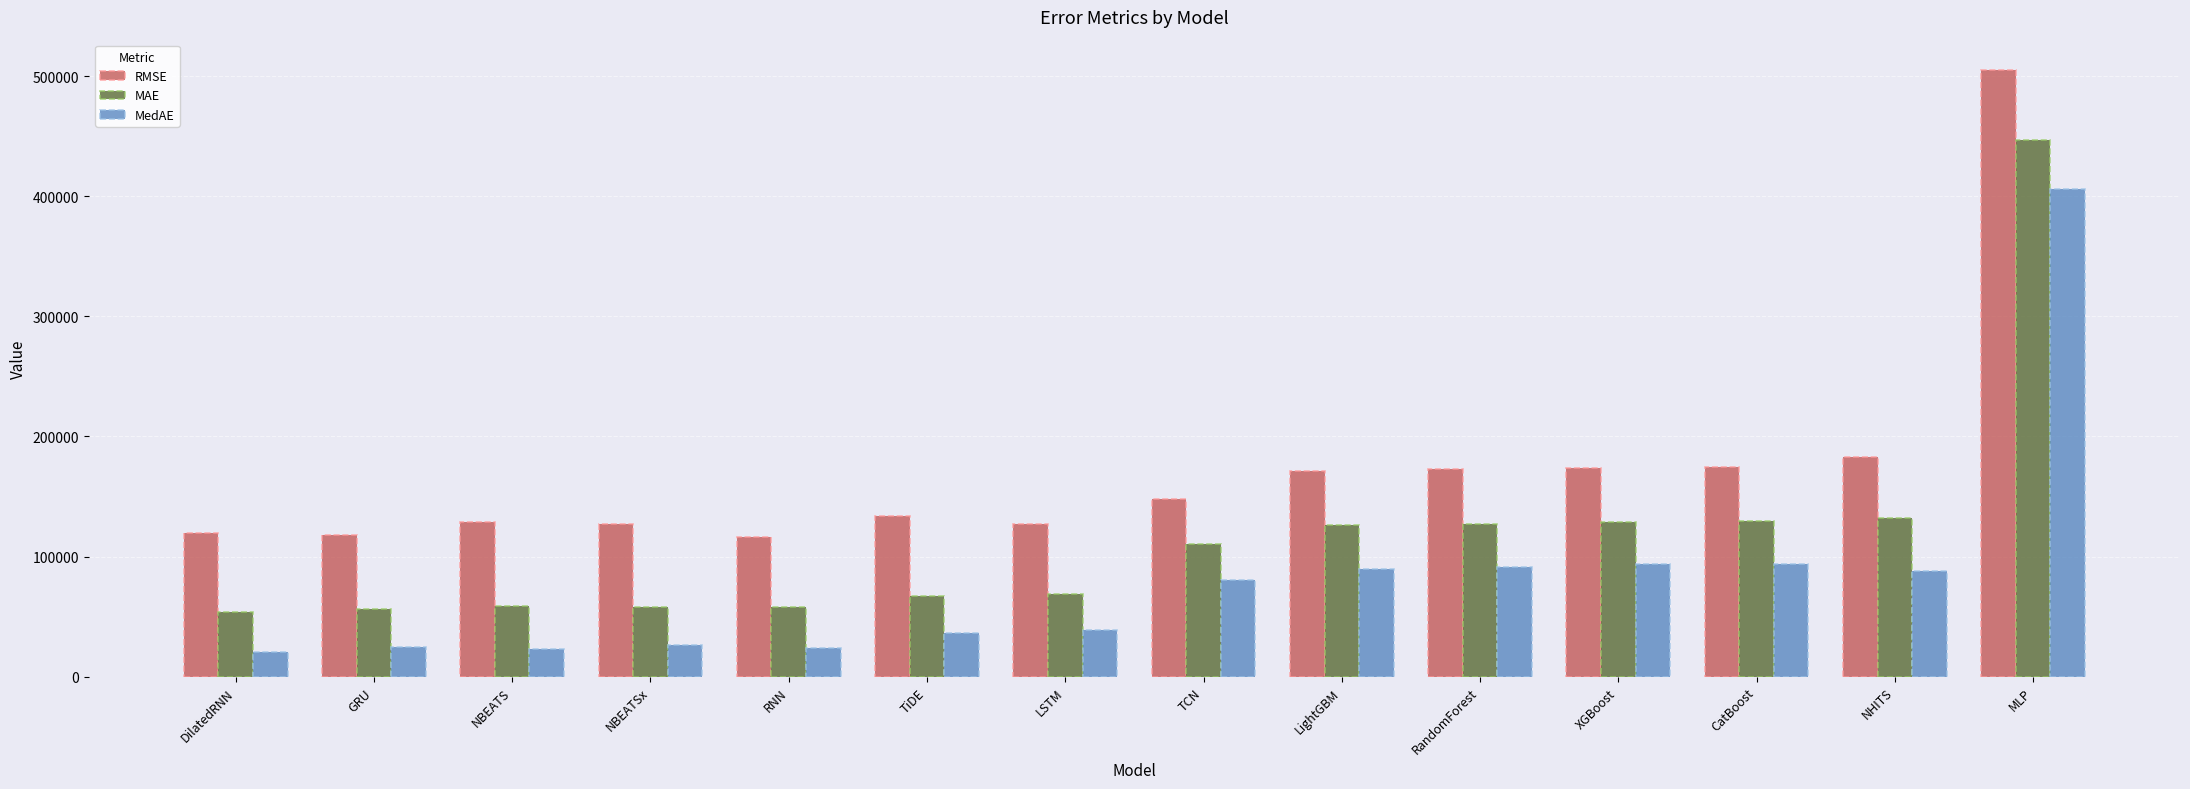

Rank the series by their maximum value, from highest to lowest.

RMSE, MAE, MedAE